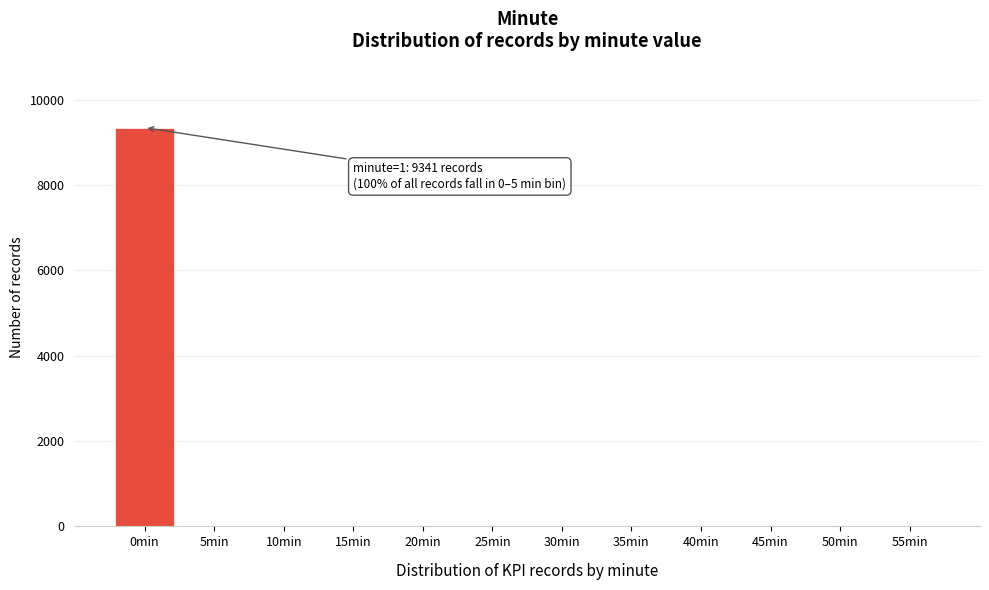

Reading left to right, list all the values displayed in this chart.

0min=9341	5min=0	10min=0	15min=0	20min=0	25min=0	30min=0	35min=0	40min=0	45min=0	50min=0	55min=0